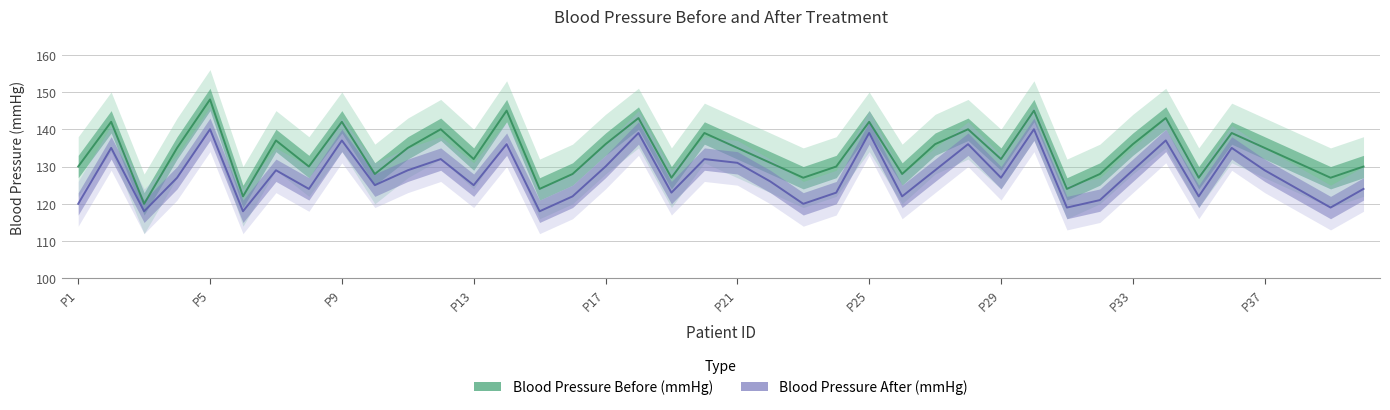

Between 33 and 35, which is larger?

33